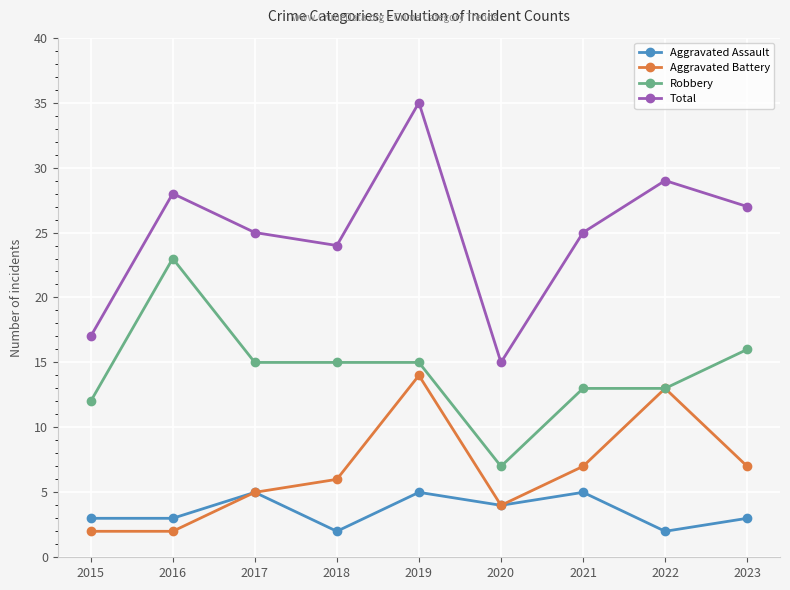

Rank the series at 2018 from lowest to highest value.

Aggravated Assault, Aggravated Battery, Robbery, Total